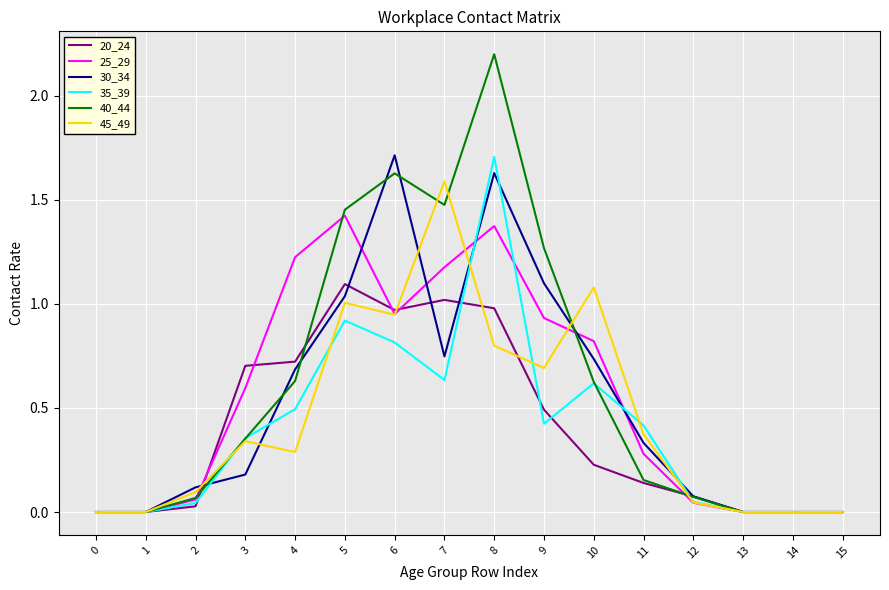

Which series has the widest spread of values?

40_44